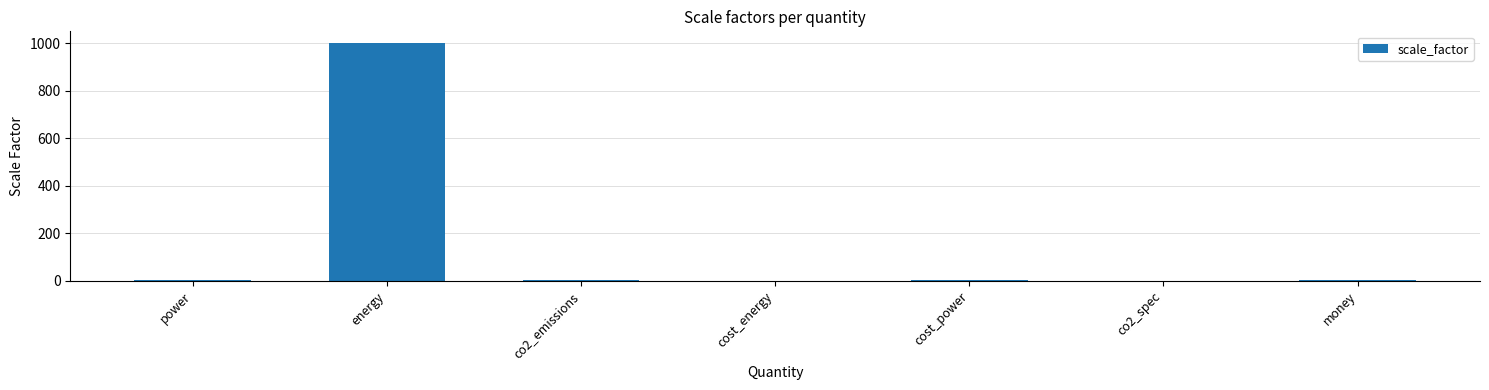

Read the value at energy.

1000.0